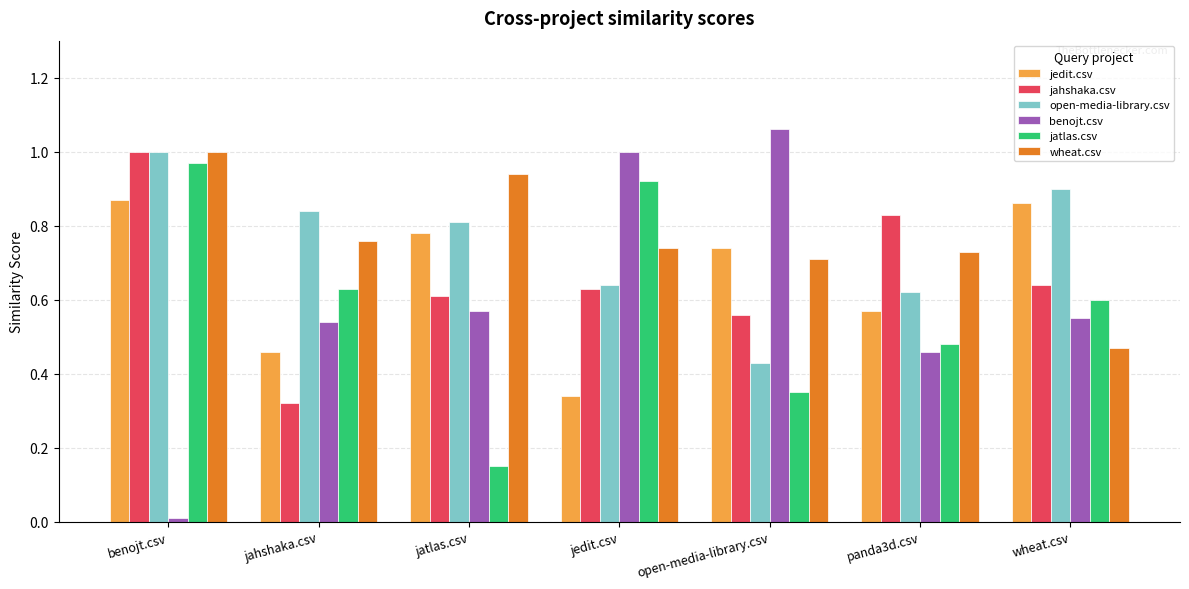

What are all the series names shown in the legend?

jedit.csv, jahshaka.csv, open-media-library.csv, benojt.csv, jatlas.csv, wheat.csv